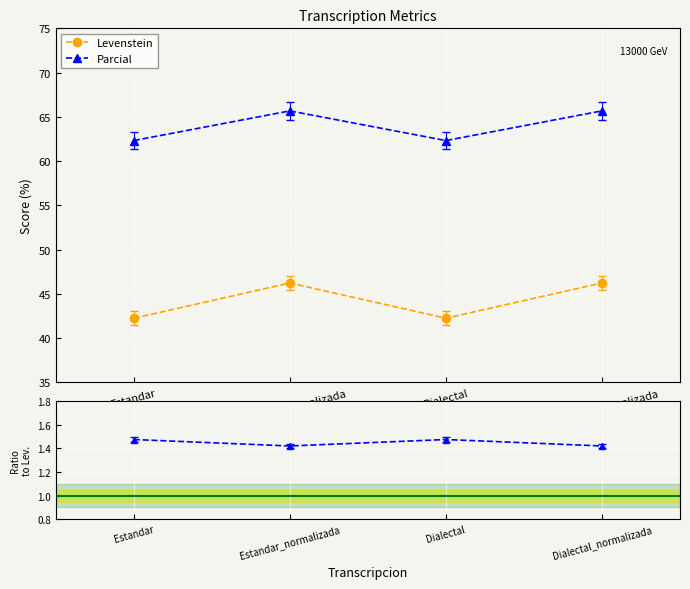

What is the sum of all Parcial / Levenstein values?

5.8